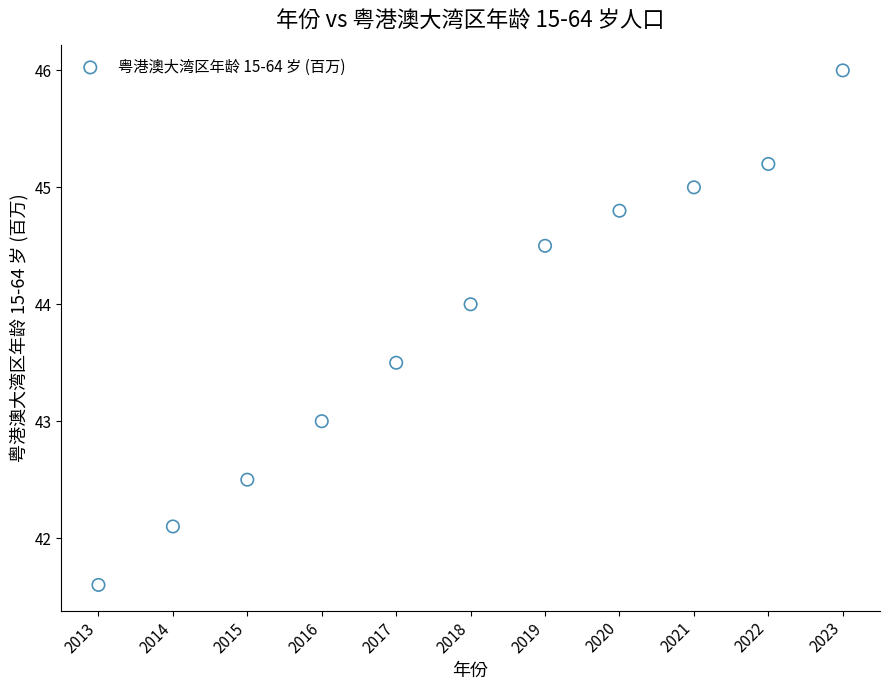

What is the range of X values (max minus min)?

10.0